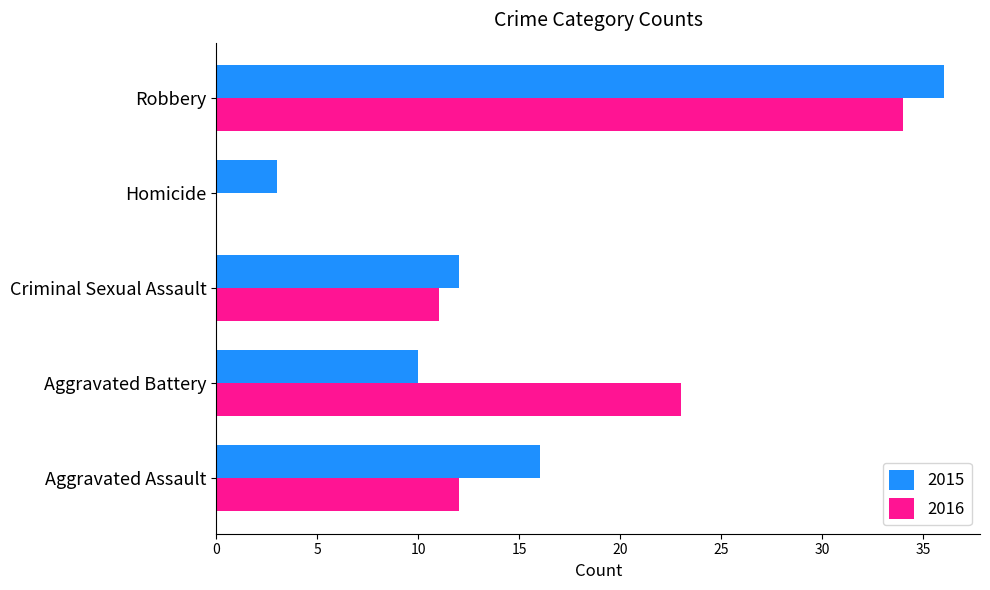

True or false: 2016 has a value of 40 at Aggravated Battery.

False